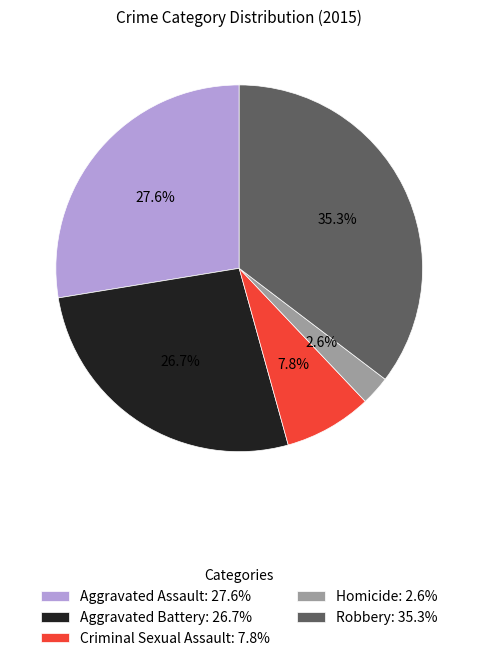

Is it true that Aggravated Battery is 20% of the pie?

False